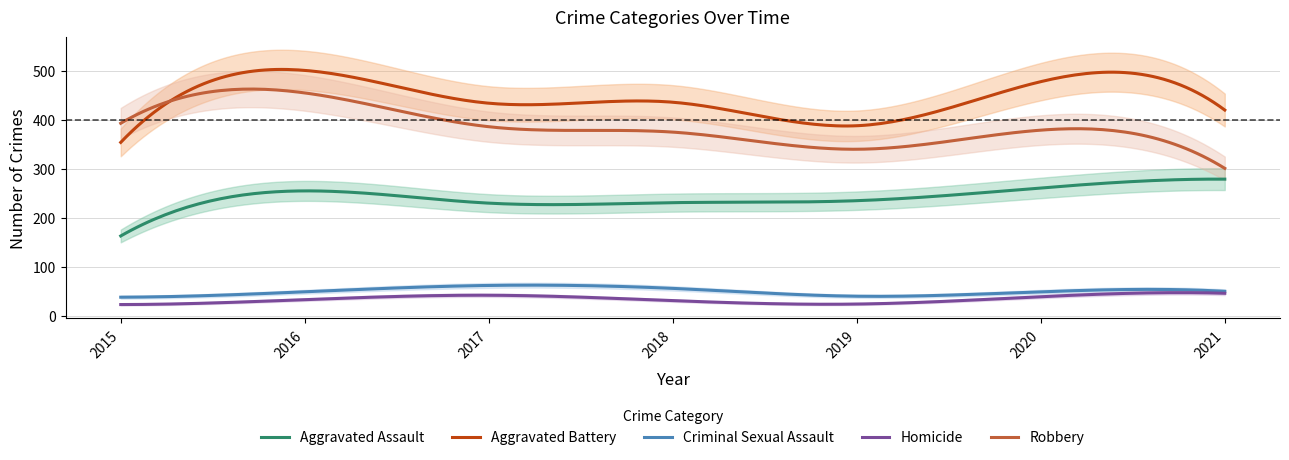

List the labels in order of Homicide value, largest first.

2021, 2017, 2020, 2016, 2018, 2019, 2015